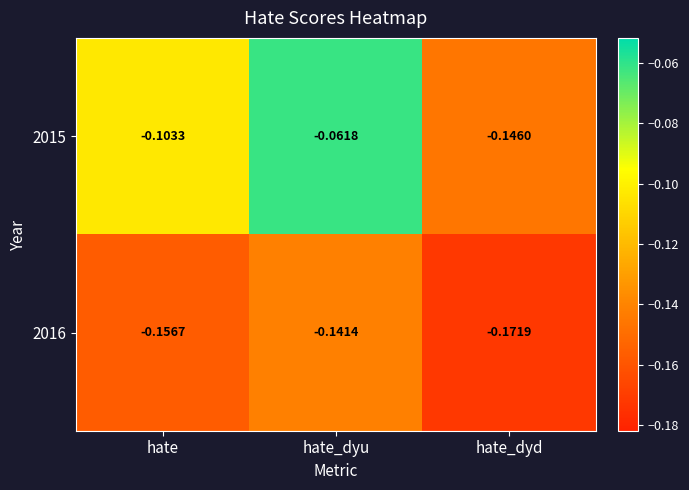

What is the spread (max minus min) of values at hate_dyu?

0.1